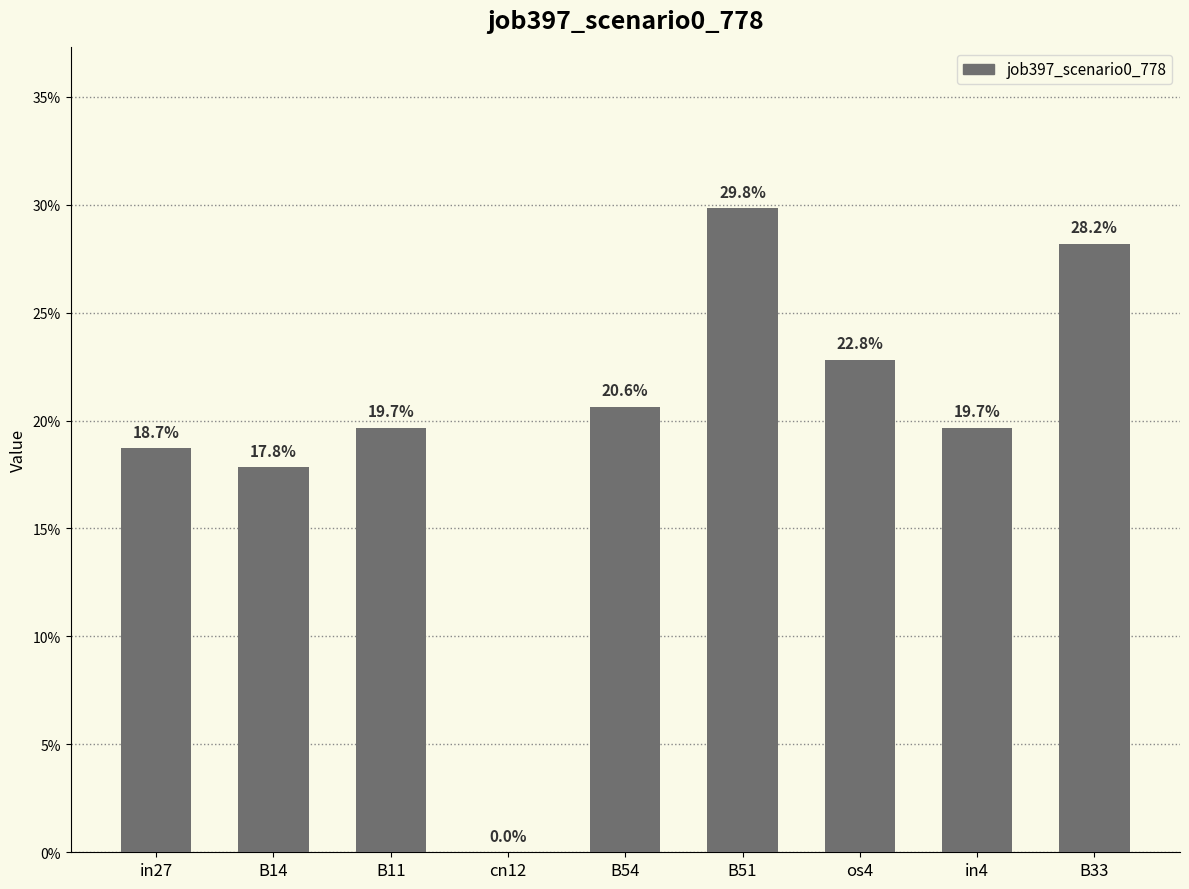

What is the difference between the maximum and minimum values?

0.3